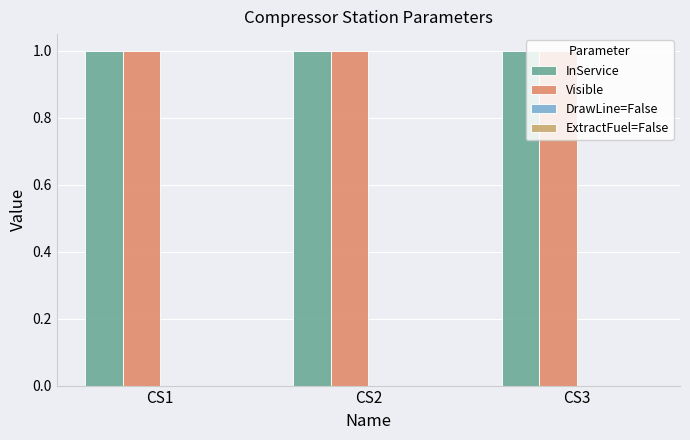

Rank the categories by InService value from lowest to highest.

CS1, CS2, CS3